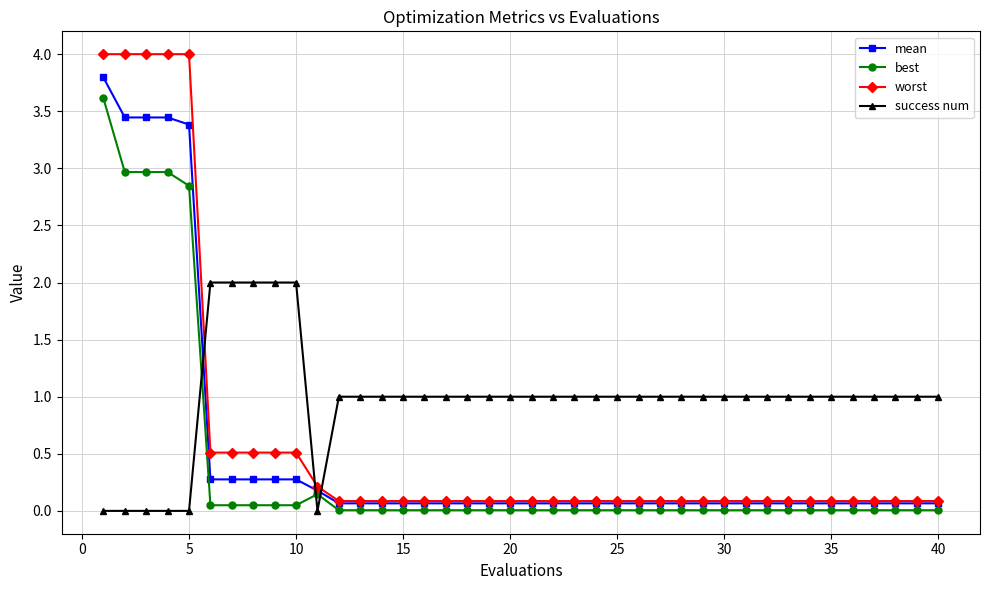

Which series has the widest spread of values?

worst